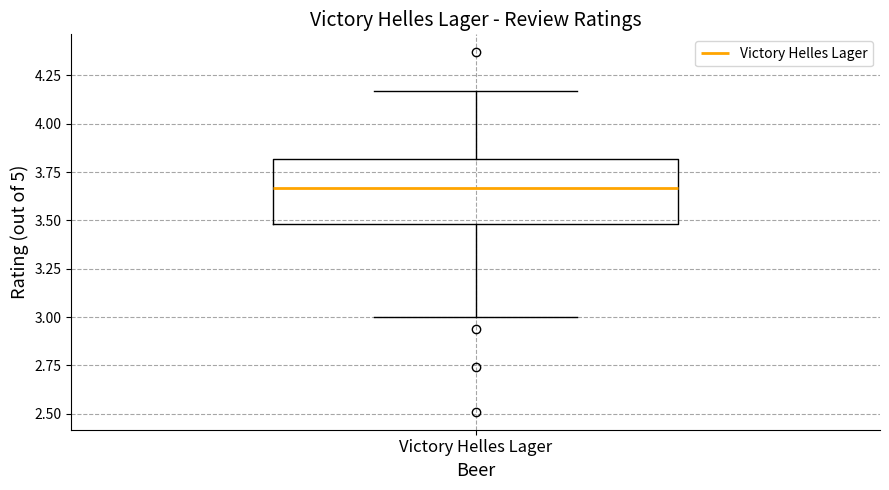

Transcribe this box plot: give where the median line is, the range the box spans, and where the two whiskers end, as read against the y-axis. The values are not printed on the chart, so give them approximately, as read against the axis.

median 3.65, box 3.50 to 3.80, whiskers 3.00 to 4.15